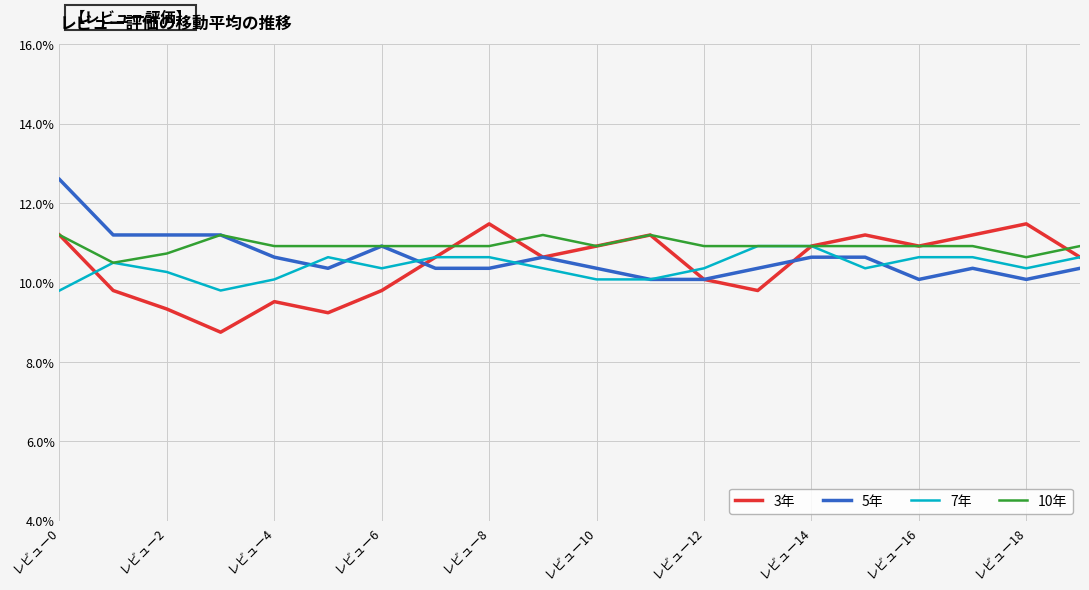

What is the minimum value for 7年?

9.8